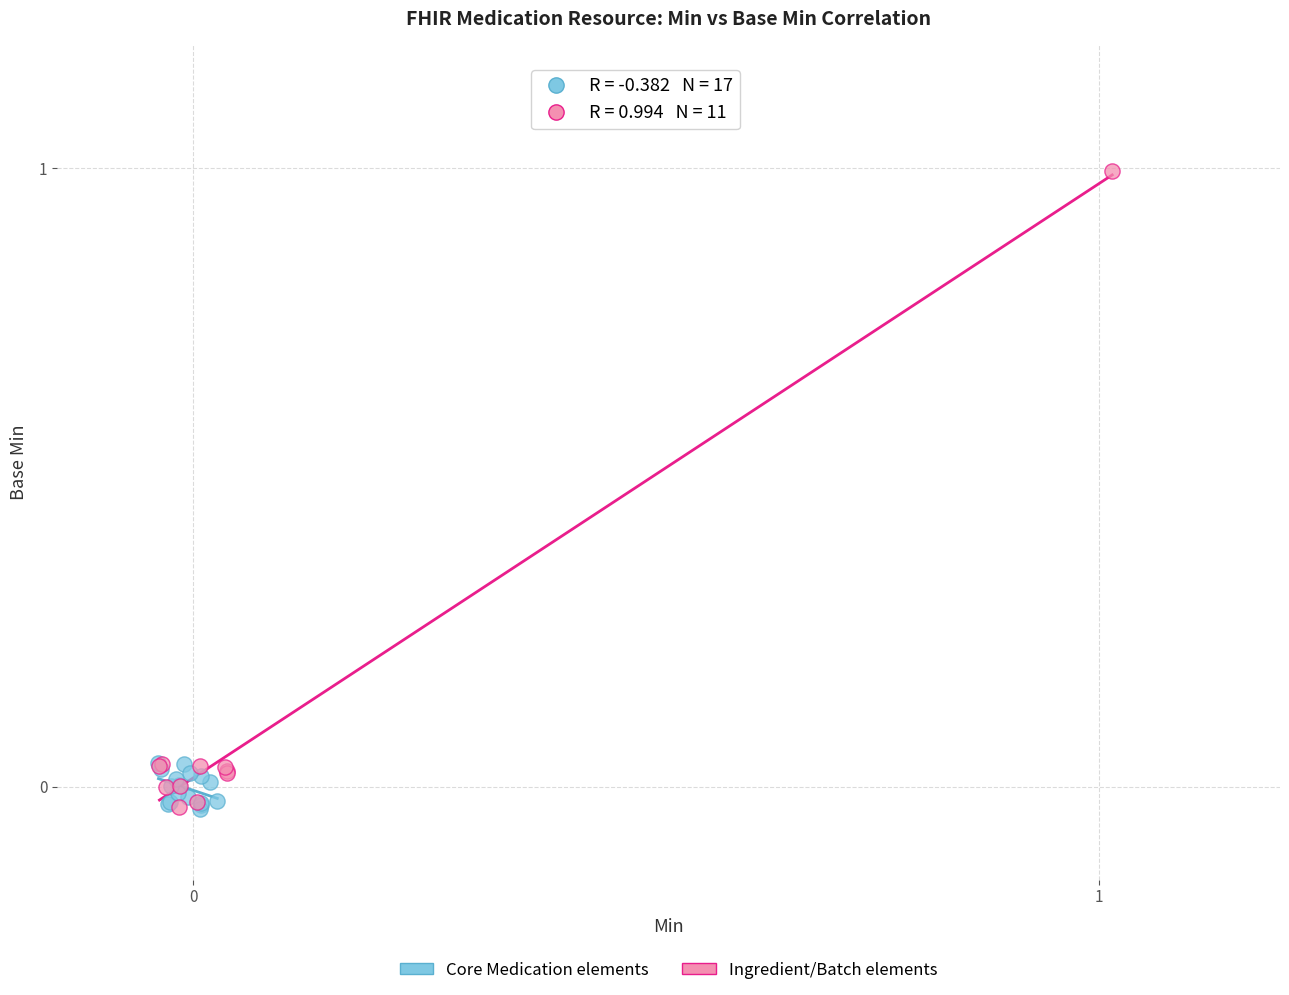

What are all the series names shown in the legend?

Core Medication elements, Ingredient/Batch elements